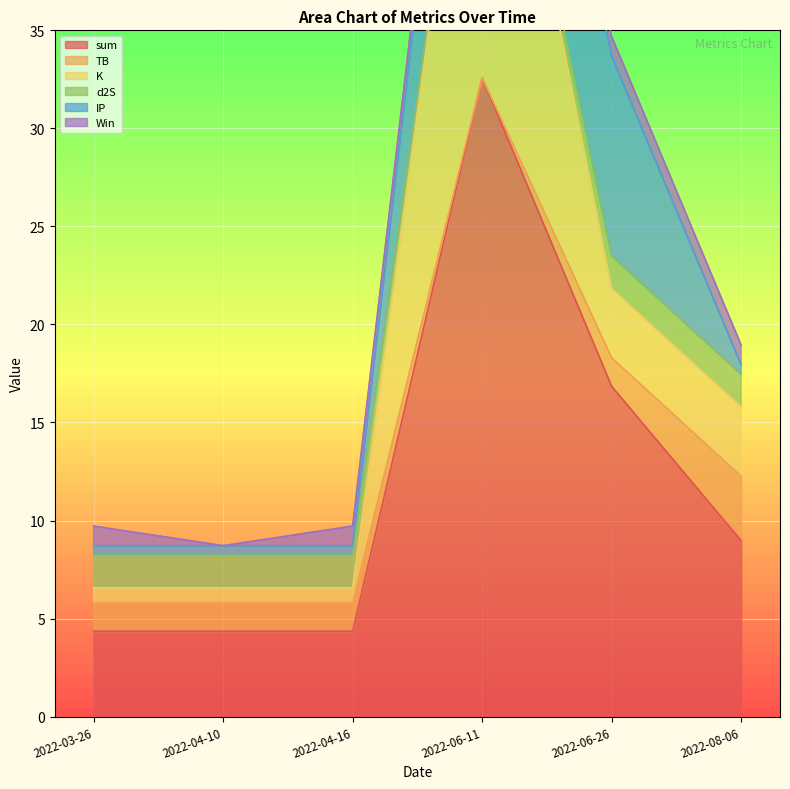

What is the maximum value for d2S?

1.7